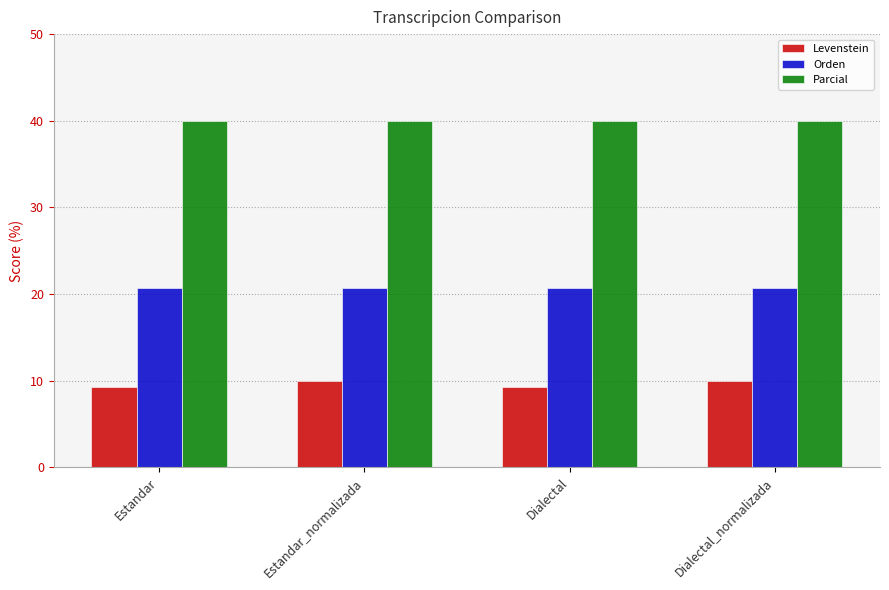

Reading left to right, list all the values displayed in this chart.

Levenstein: 9.3	10.0	9.3	10.0
Orden: 20.7	20.7	20.7	20.7
Parcial: 40.0	40.0	40.0	40.0